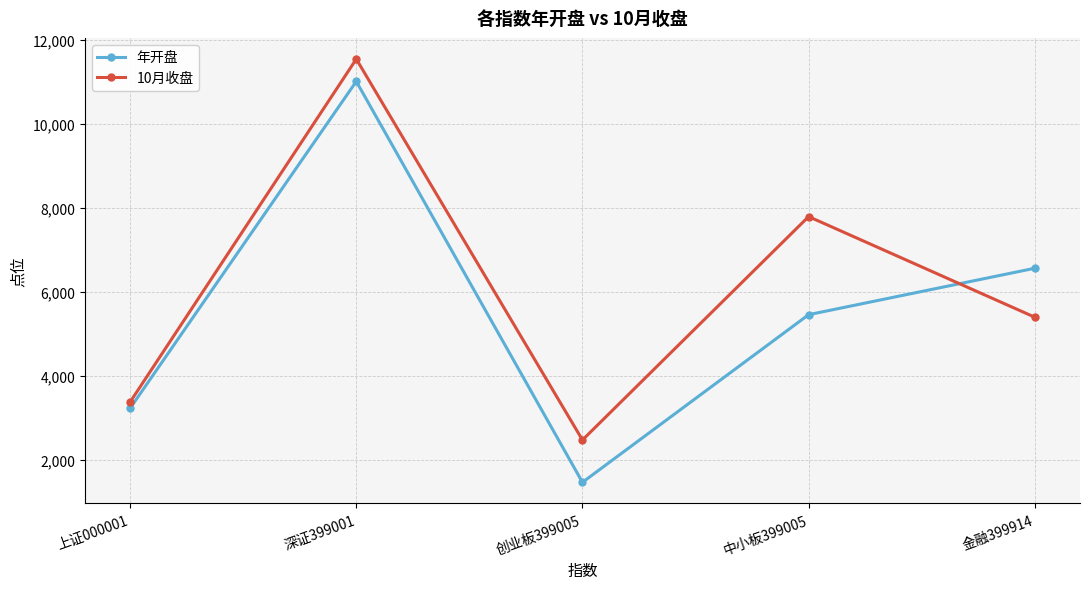

Which series has the widest spread of values?

年开盘